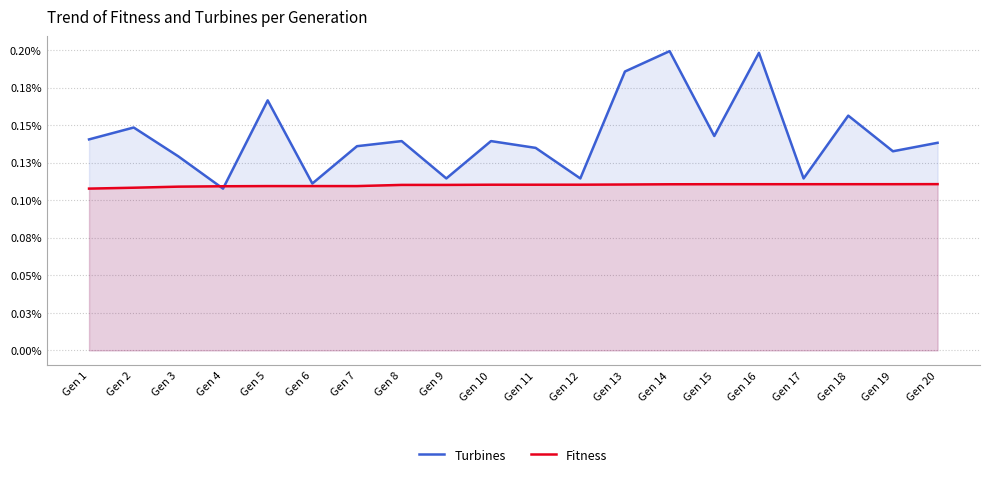

At how many categories does at least one series exceed 0?

20